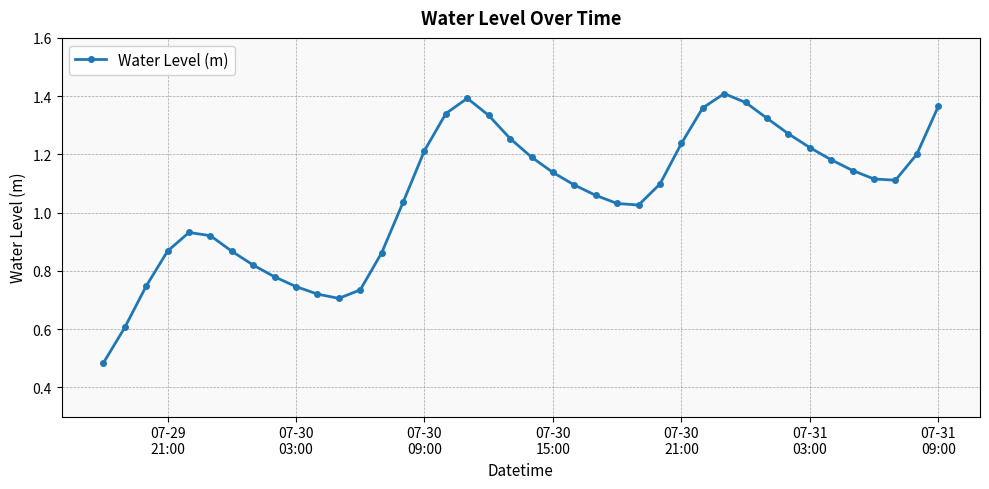

Count the number of values greater than 1.

26